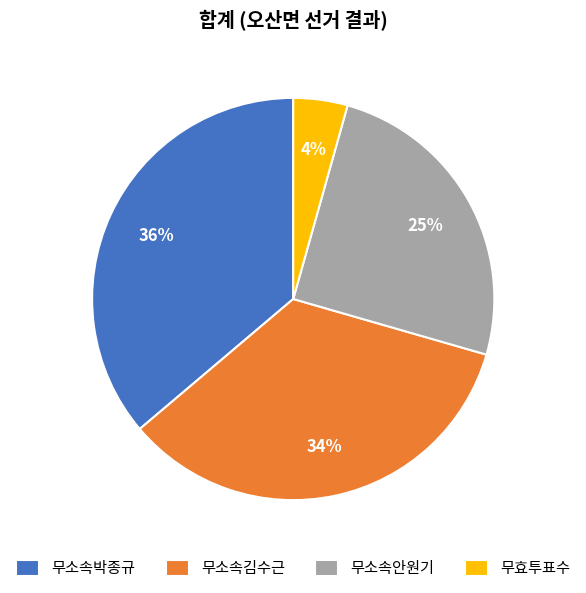

Does 무효투표수 represent more than half of the total?

No